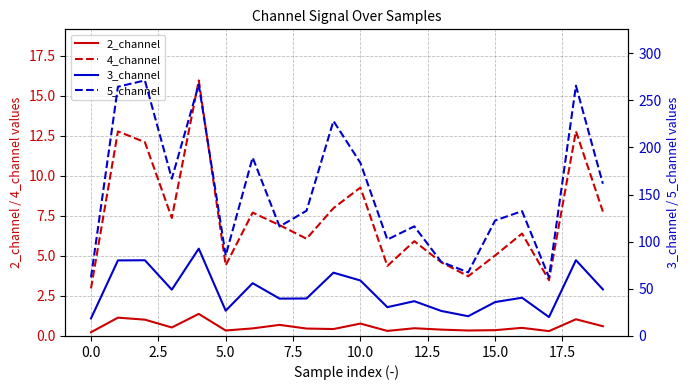

What is the difference between the maximum and minimum values in the 3_channel series?

74.0